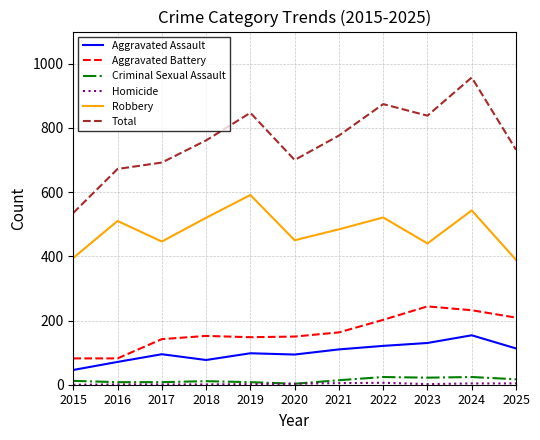

At which category does Total reach its first local peak?

2019